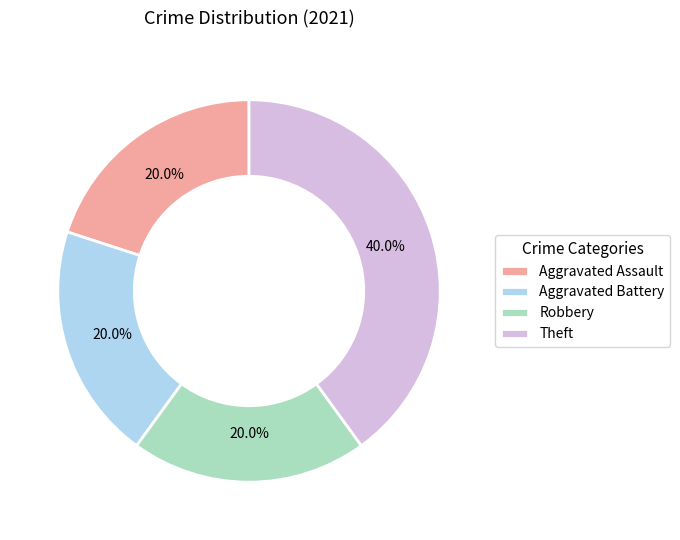

Is it true that Theft is 40% of the pie?

True